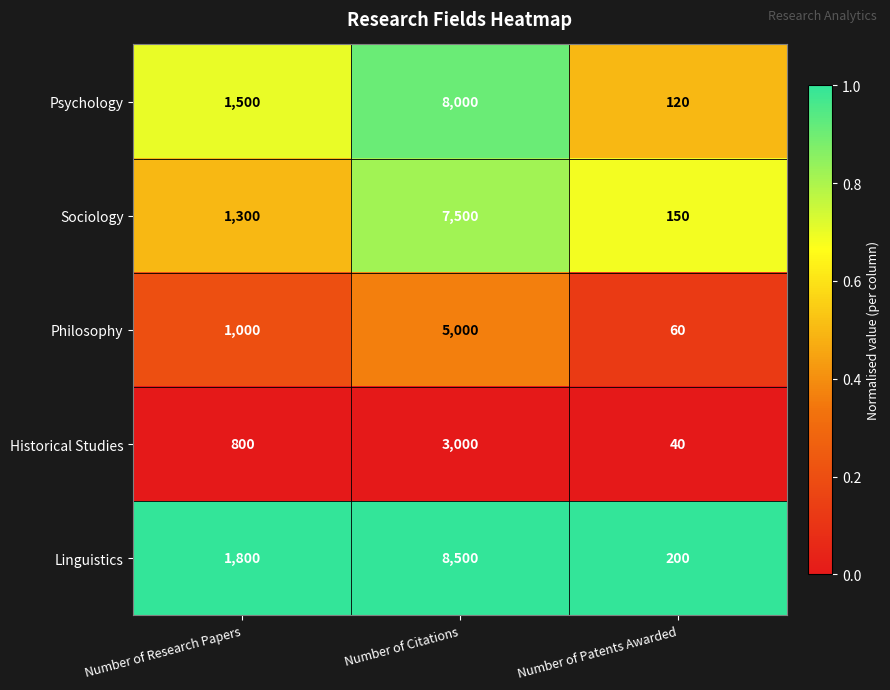

The Historical Studies series shows 992 at Number of Citations. True or false?

False